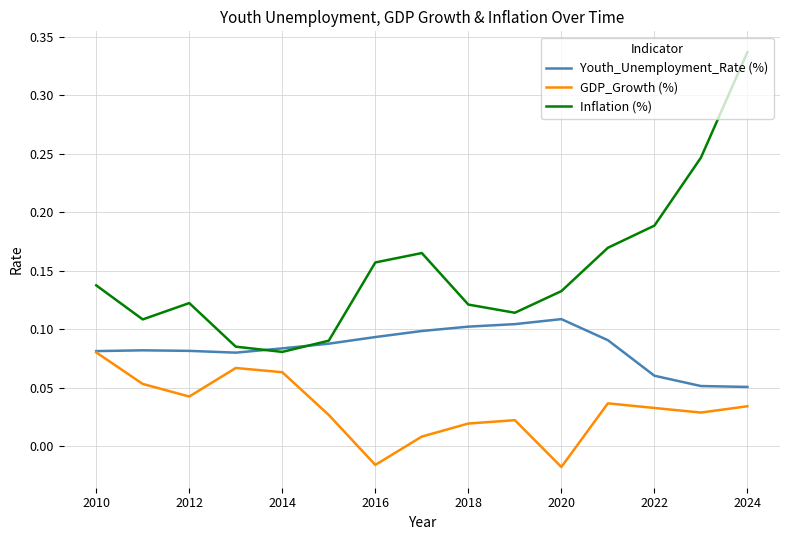

List the series in order of their peak value, lowest first.

GDP_Growth (%), Youth_Unemployment_Rate (%), Inflation (%)